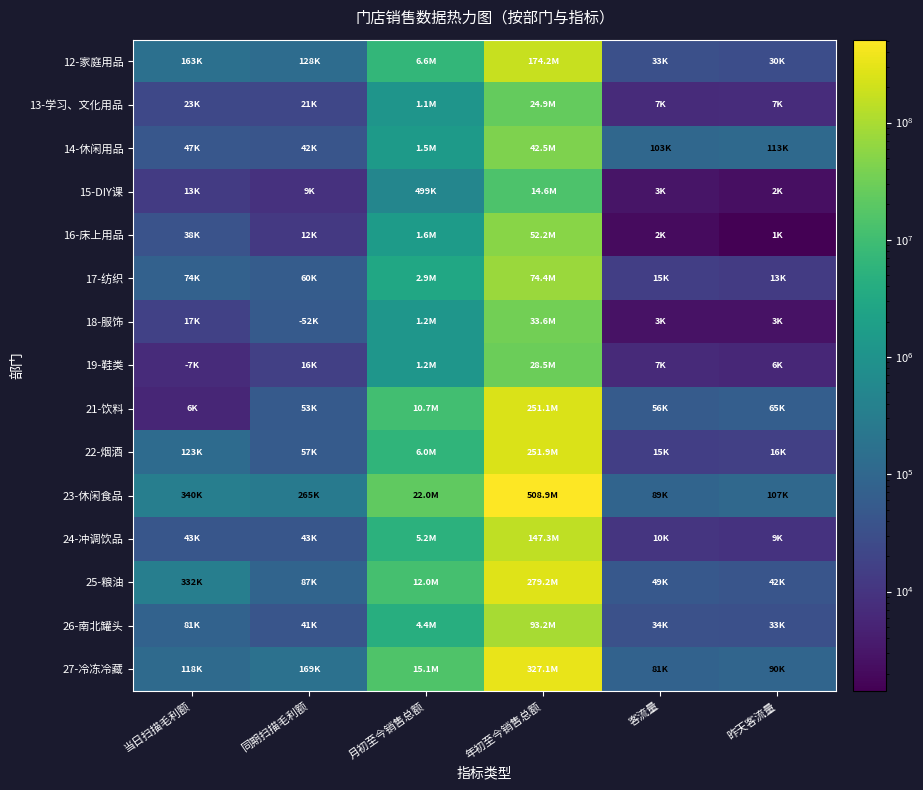

How many series are shown in this chart?

15